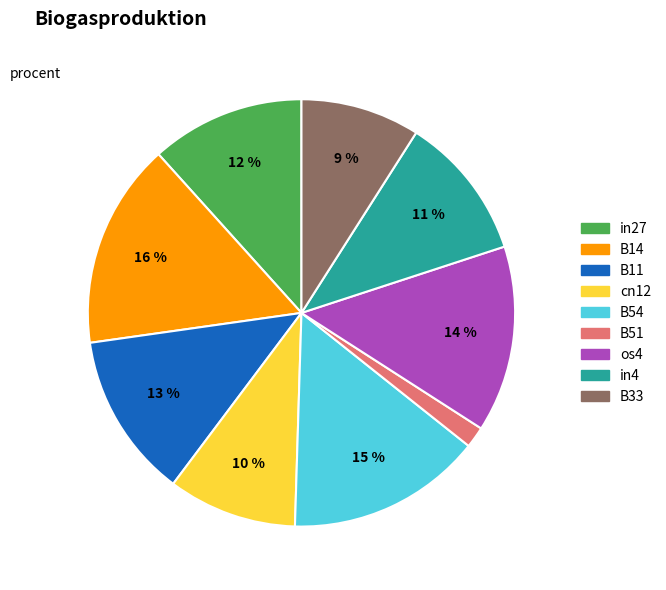

What is the smallest slice in the pie chart?

B51